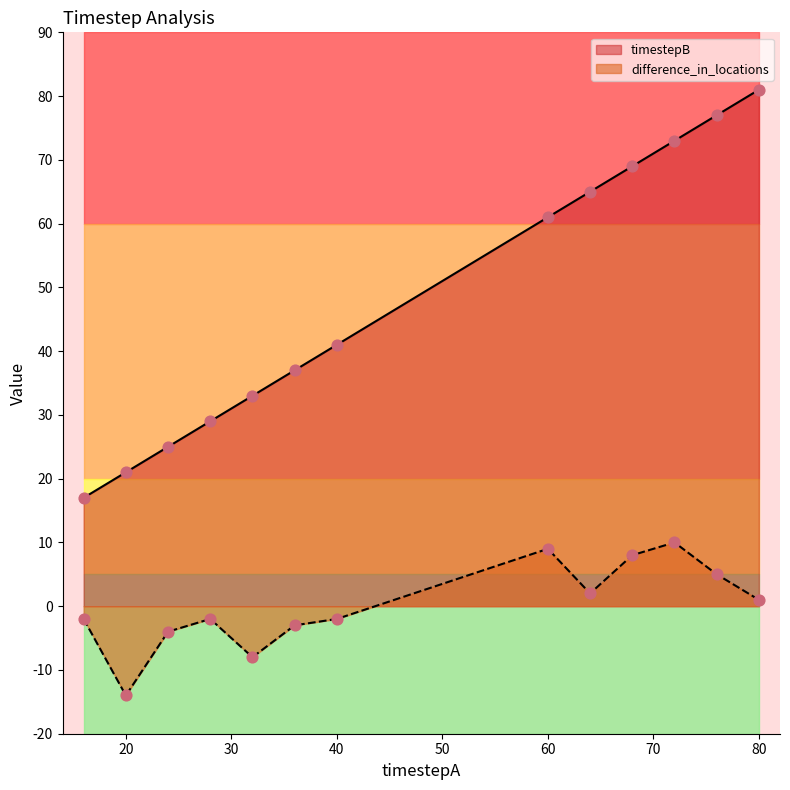

Which series reaches the minimum Y coordinate?

difference_in_locations